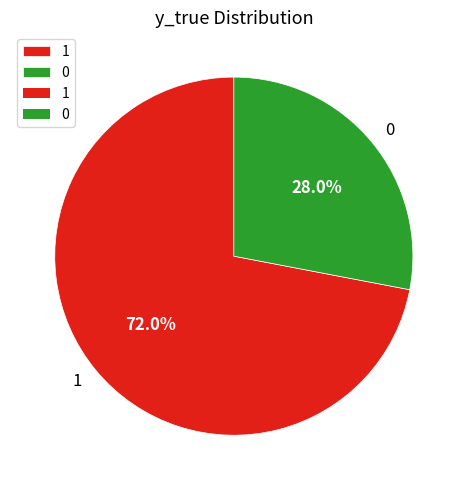

Which category accounts for the majority?

1